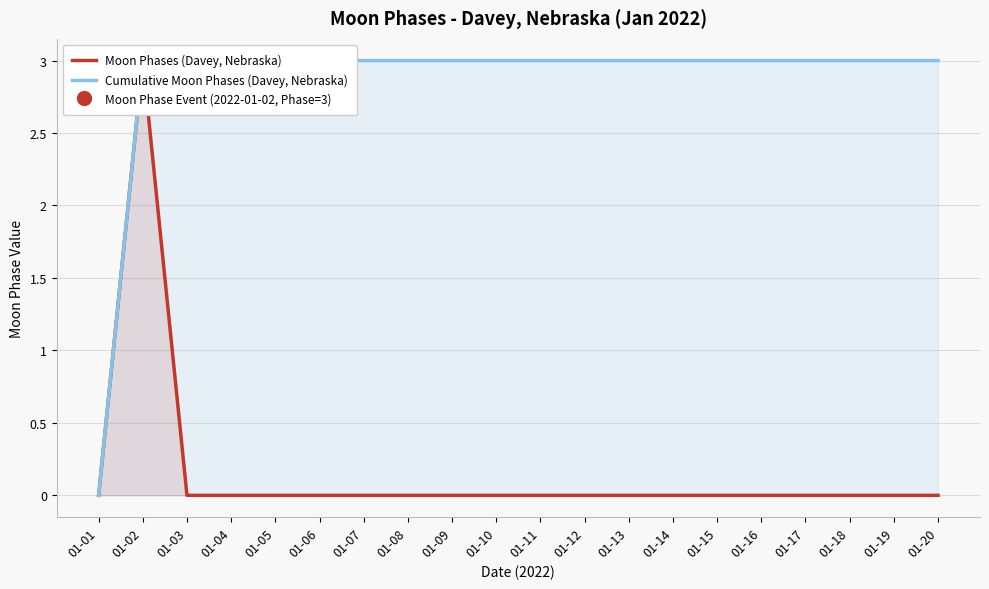

What are all the series names shown in the legend?

Moon Phases (Davey, Nebraska), Cumulative Moon Phases (Davey, Nebraska)